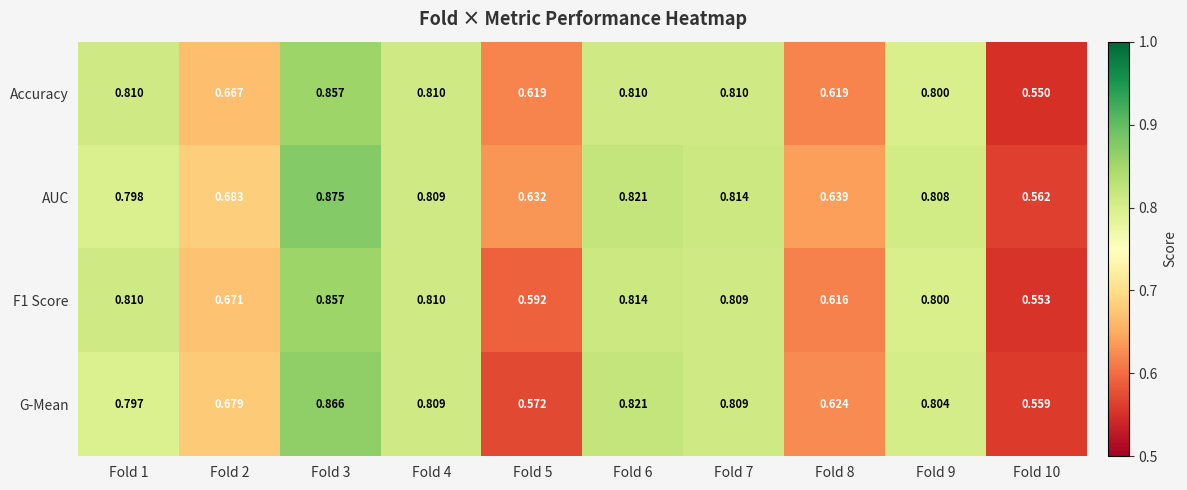

Is the value of Accuracy at Fold 6 greater than the value of G-Mean at Fold 4?

Yes